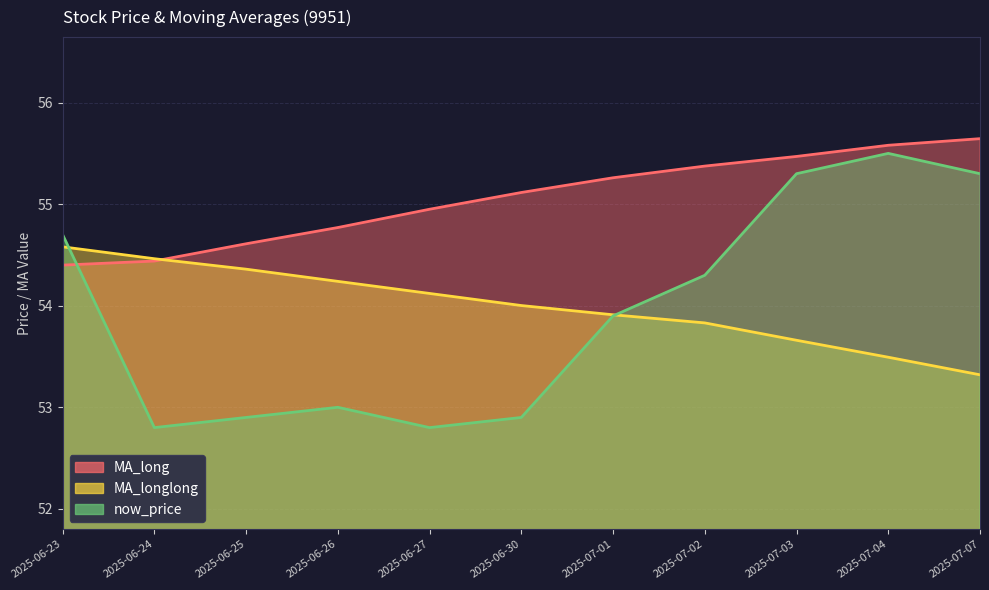

True or false: MA_long has more than 2 interior local peaks.

False